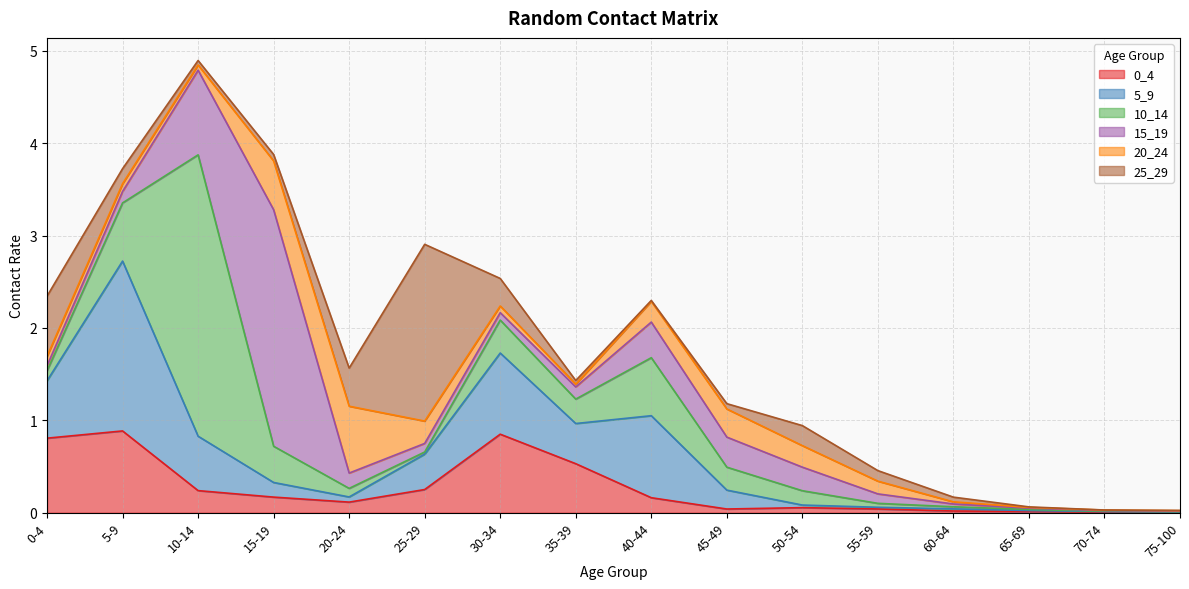

True or false: 10_14 and 0_4 intersect in this chart.

True